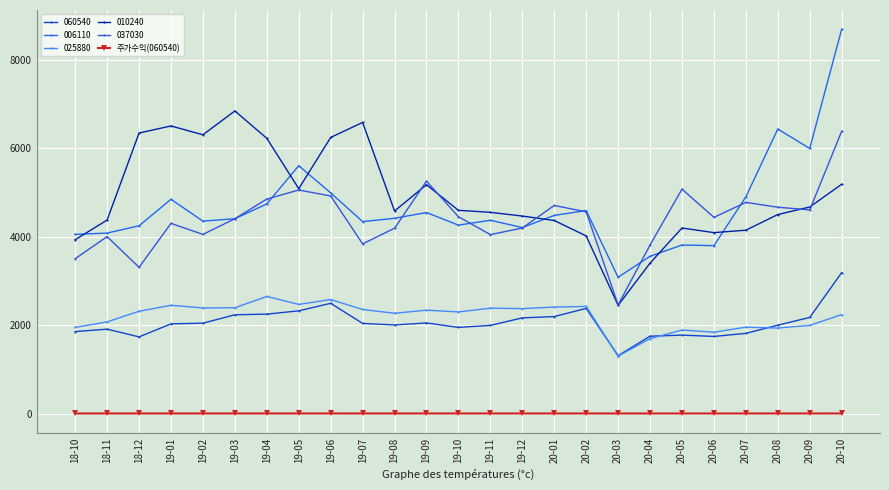

What position from the right is 19-12?

11